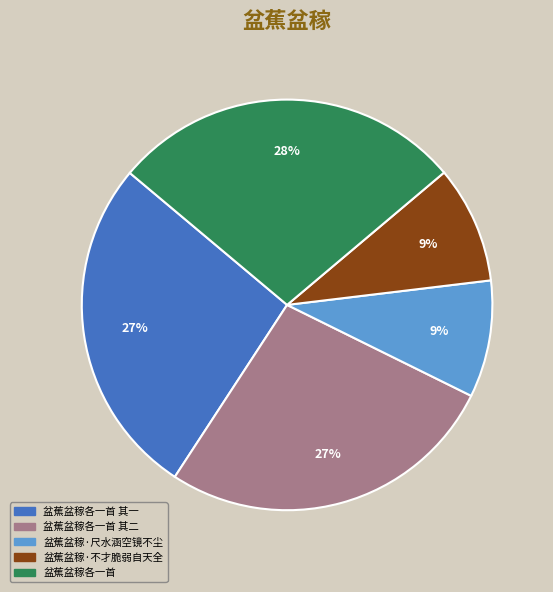

Does any single category account for the majority?

No